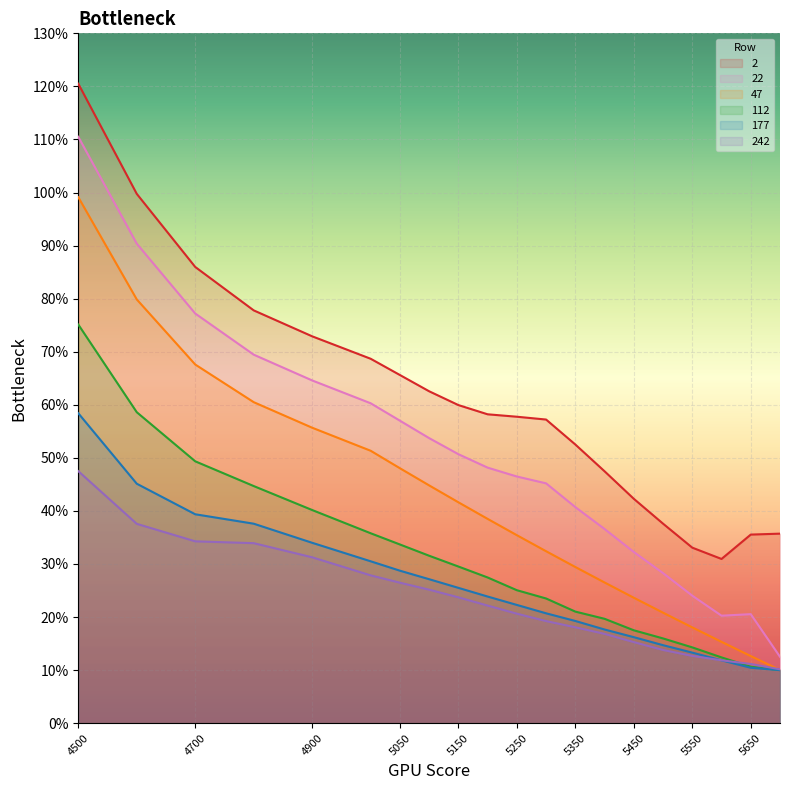

What are all the series names shown in the legend?

2, 22, 47, 112, 177, 242